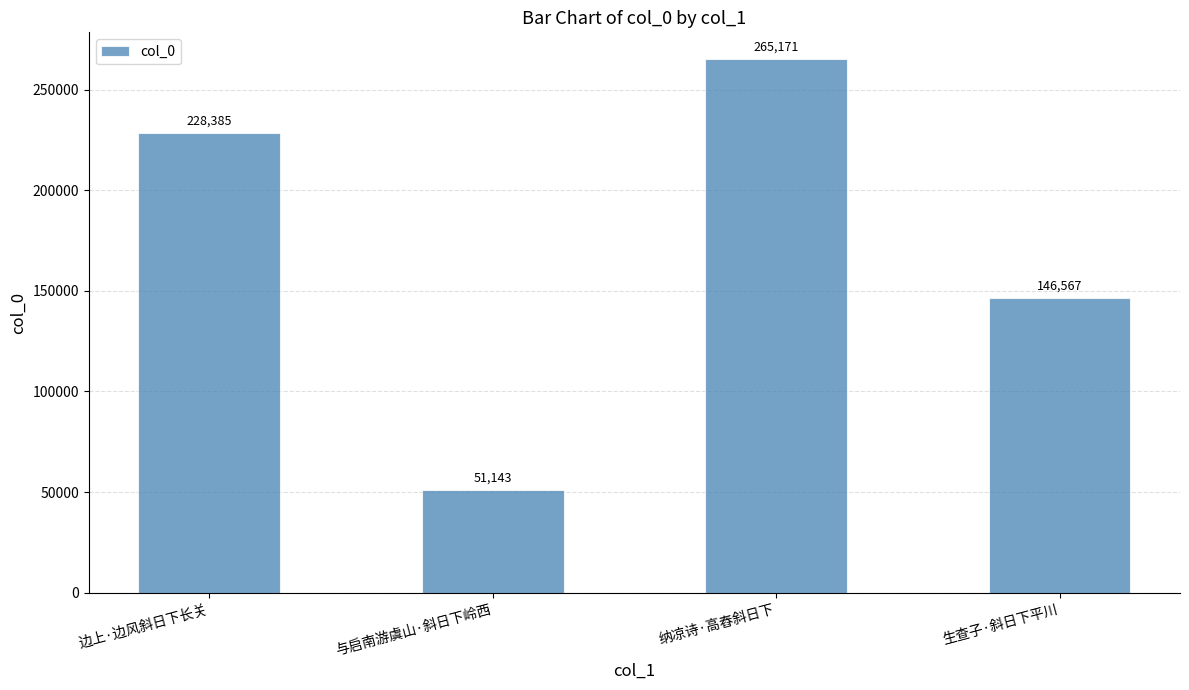

What is the difference between the values at 与启南游虞山·斜日下岭西 and 纳凉诗·高舂斜日下?

214028